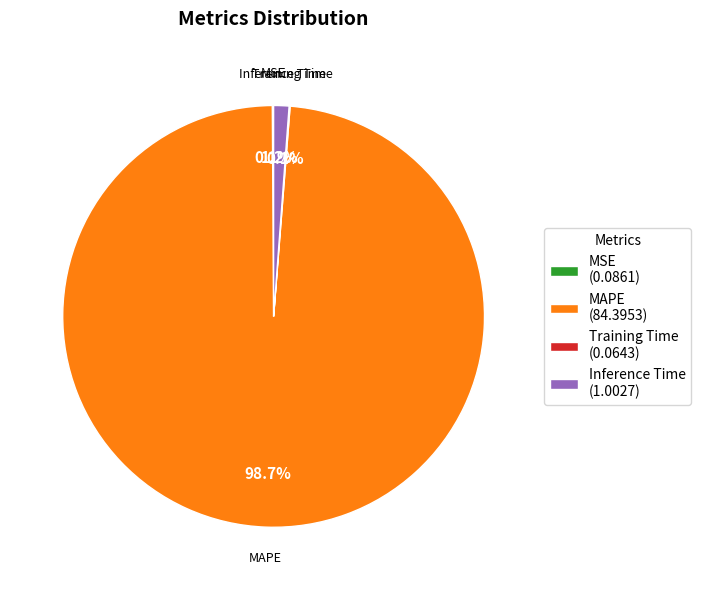

What is the largest slice in the pie chart?

MAPE (84.3953)